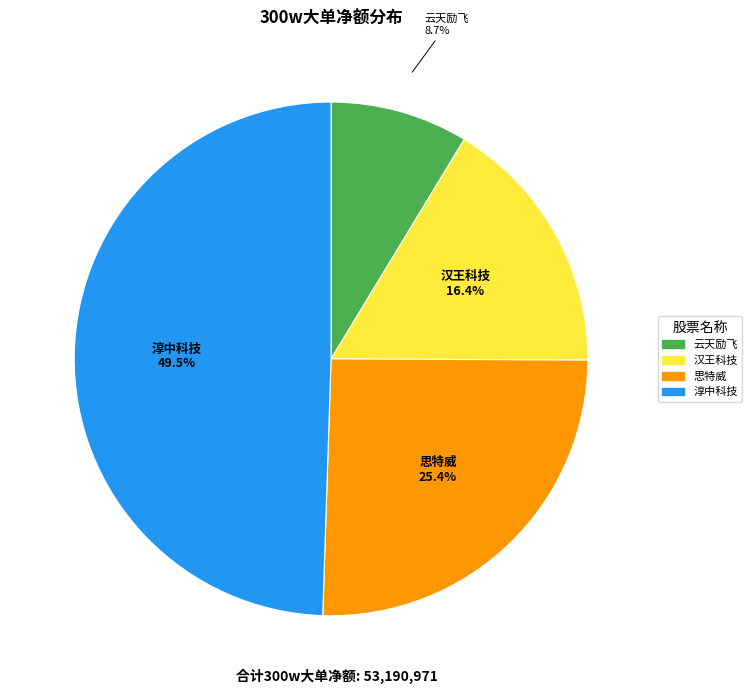

Is there any slice that represents more than half of the pie?

No